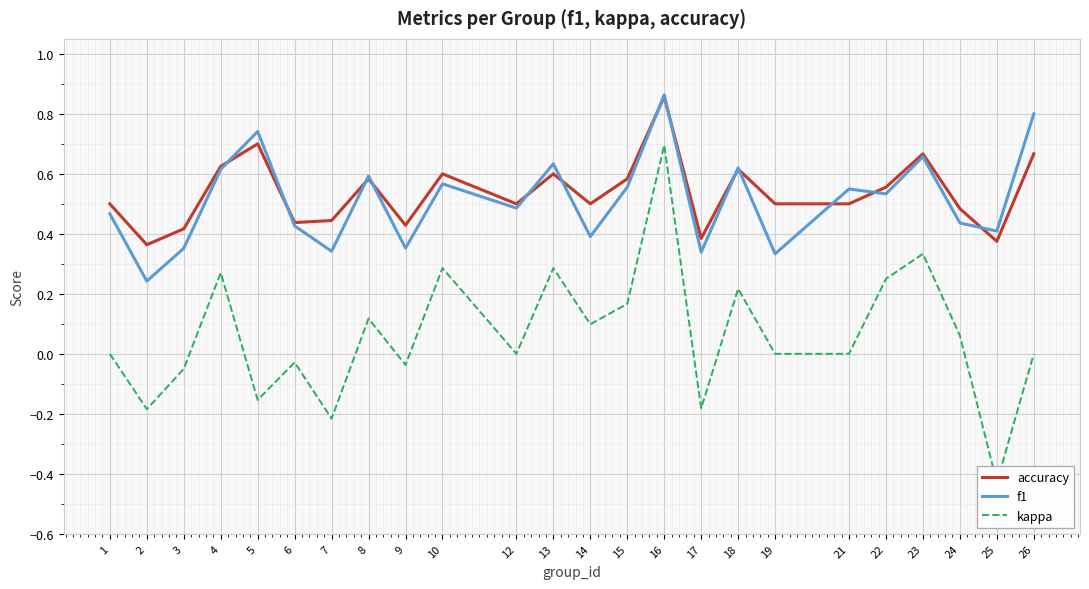

What is the value of the kappa point at the 12th from the left?

0.3